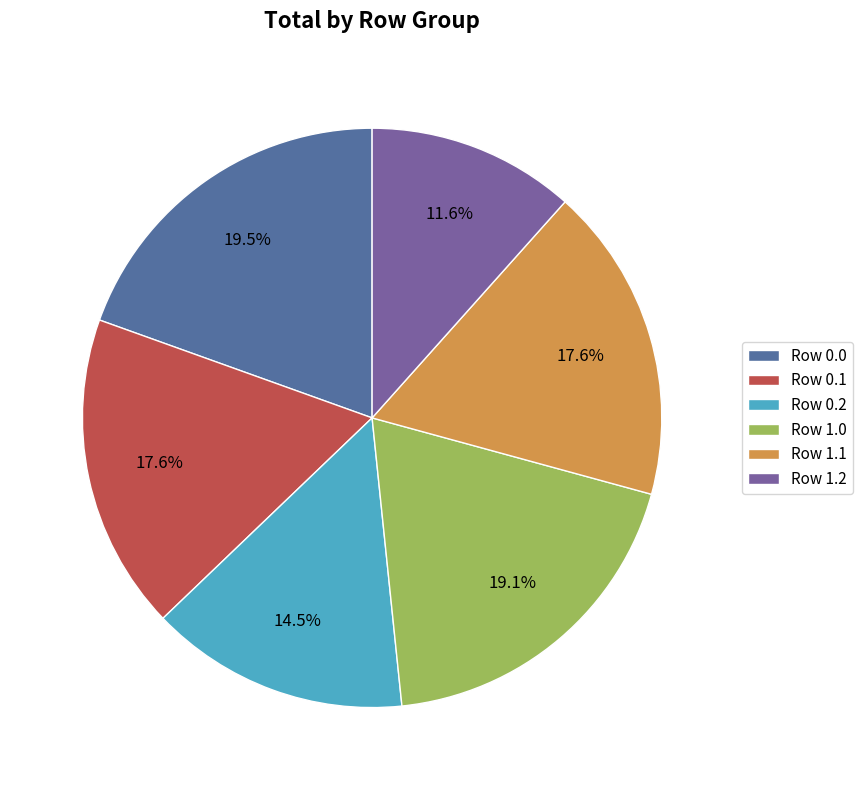

To the nearest percent, what is the average slice percentage?

17%